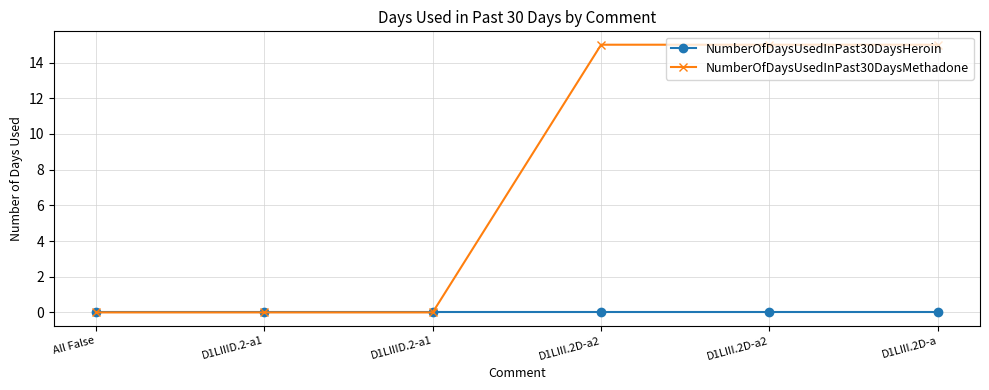

How many data points does each series have?

6